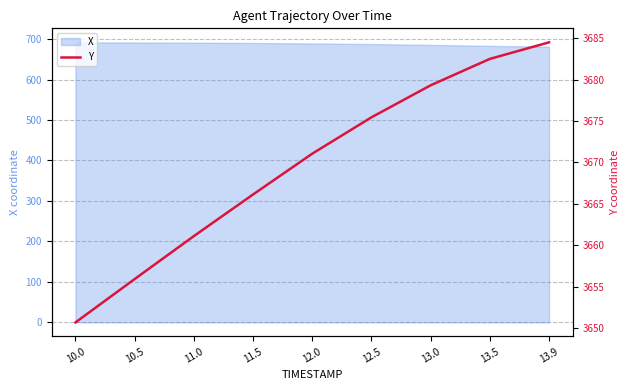

True or false: the data shows 3661.1 at 11.0.

True